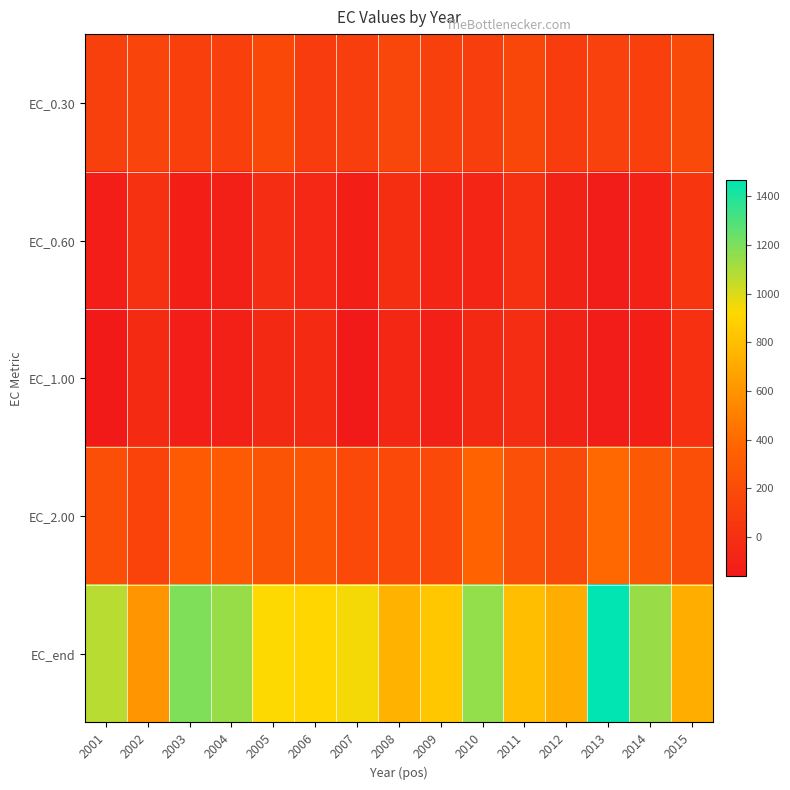

Reading right to left, extract all data points from this chart.

EC_0.30: 2015=185.0	2014=109.0	2013=126.4	2012=83.8	2011=166.1	2010=98.4	2009=112.0	2008=158.1	2007=101.4	2006=83.8	2005=170.4	2004=106.0	2003=109.1	2002=141.8	2001=112.7
EC_0.60: 2015=40.8	2014=-108.8	2013=-135.3	2012=-95.4	2011=9.8	2010=-76.5	2009=-75.0	2008=-12.9	2007=-118.1	2006=-54.2	2005=-17.3	2004=-111.1	2003=-117.8	2002=6.0	2001=-122.0
EC_1.00: 2015=2.6	2014=-116.5	2013=-134.0	2012=-96.9	2011=-20.4	2010=-48.3	2009=-113.0	2008=-62.9	2007=-163.0	2006=-44.3	2005=-46.5	2004=-114.4	2003=-127.9	2002=-44.6	2001=-161.3
EC_2.00: 2015=215.1	2014=290.9	2013=385.3	2012=181.9	2011=228.0	2010=356.8	2009=177.5	2008=174.7	2007=175.7	2006=267.5	2005=255.9	2004=296.1	2003=297.5	2002=136.8	2001=219.6
EC_end: 2015=725.0	2014=1142.5	2013=1467.3	2012=719.6	2011=798.7	2010=1153.9	2009=841.6	2008=750.7	2007=945.5	2006=912.9	2005=926.0	2004=1144.0	2003=1195.2	2002=607.5	2001=1073.6